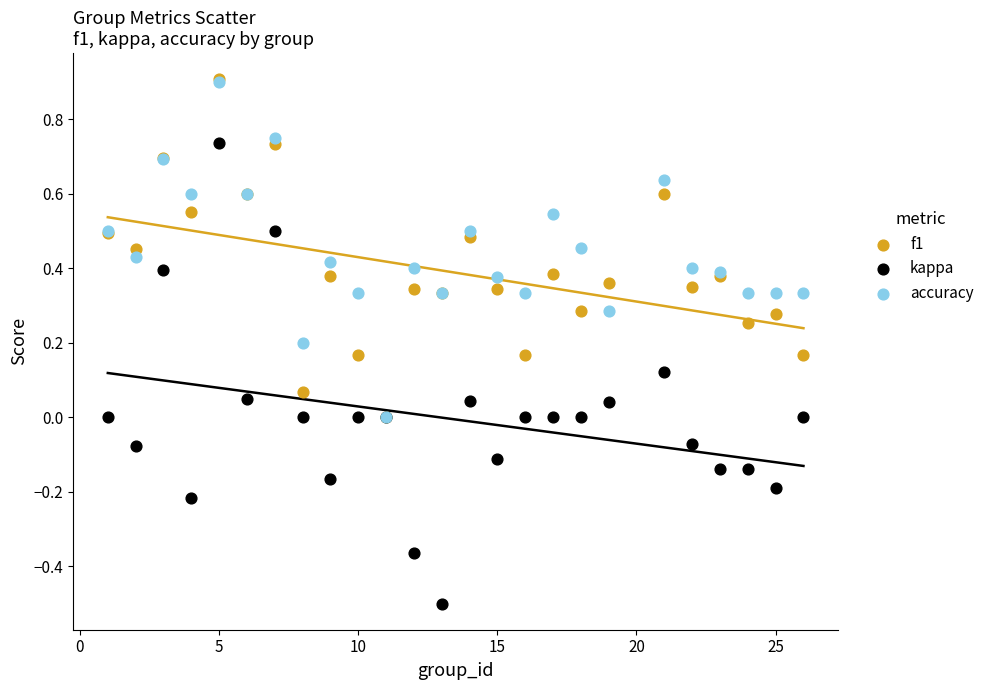

What are all the series names shown in the legend?

f1, kappa, accuracy